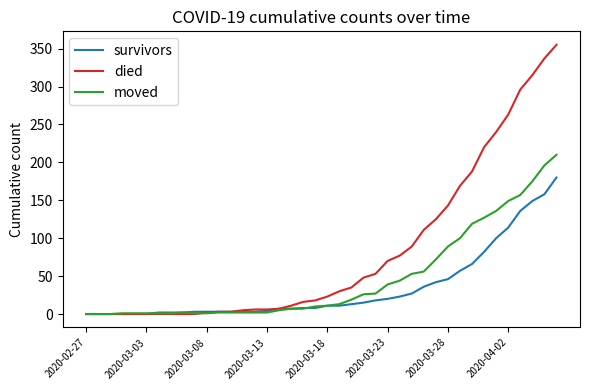

Which series has the largest total across all categories?

died